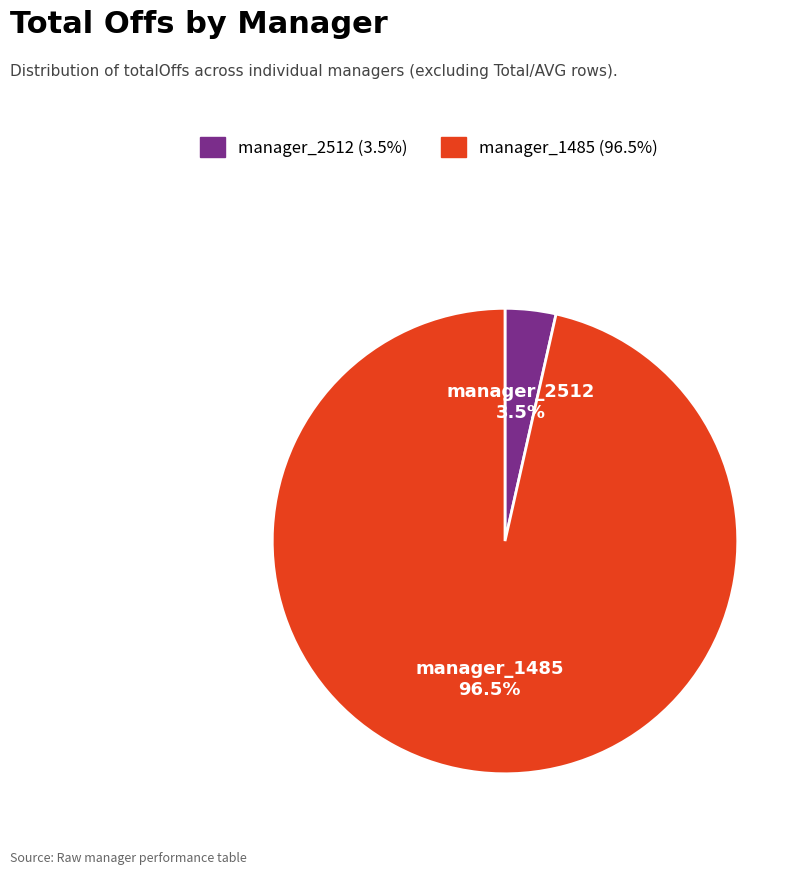

To the nearest percent, what is the difference between the largest and smallest slice percentages?

93%